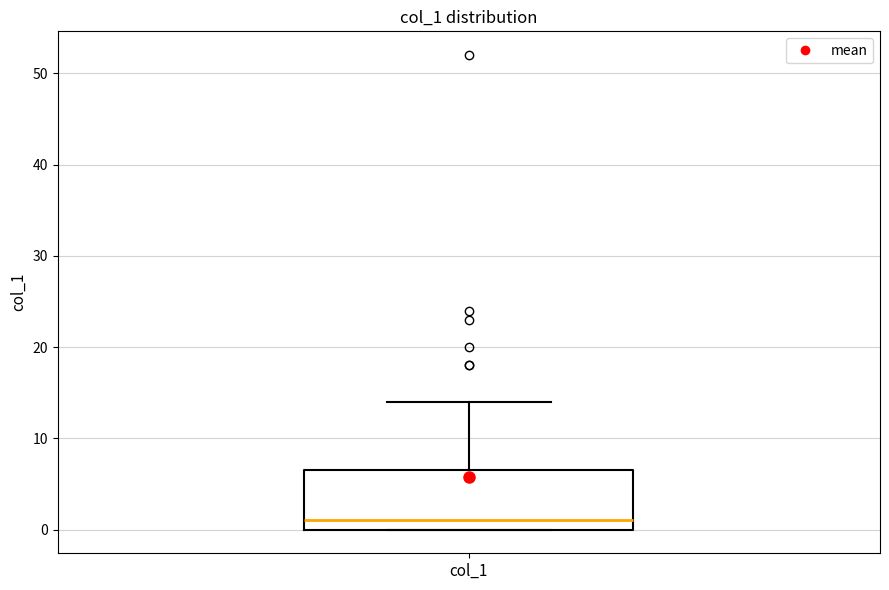

Read this box plot against the y-axis: the position of the median line, the range covered by the box, and the ends of both whiskers. The values are not printed on the chart, so give them approximately, as read against the axis.

median 1, box 0 to 7, whiskers 0 to 14